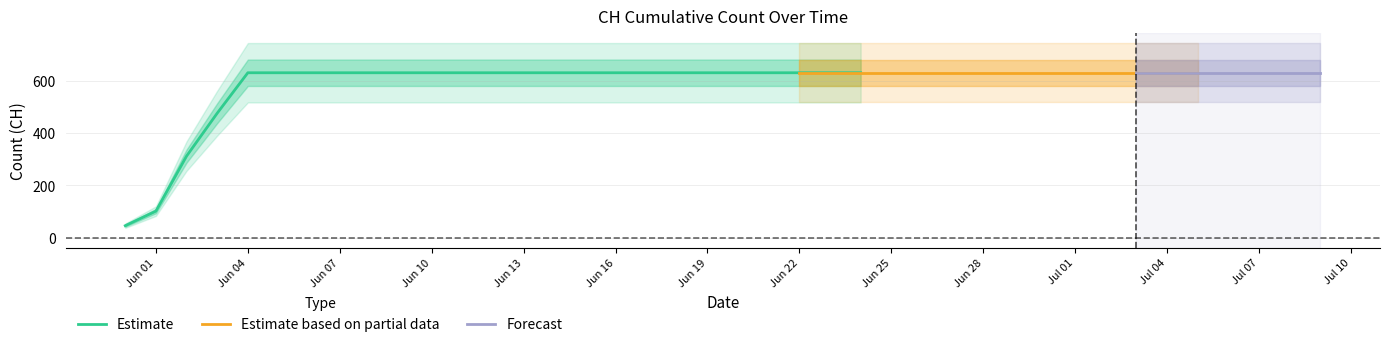

Rank the categories by value from highest to lowest.

2020-06-03, 2020-06-04, 2020-06-05, 2020-06-06, 2020-06-07, 2020-06-08, 2020-06-09, 2020-06-10, 2020-06-11, 2020-06-12, 2020-06-13, 2020-06-14, 2020-06-15, 2020-06-16, 2020-06-17, 2020-06-18, 2020-06-19, 2020-06-20, 2020-06-21, 2020-06-22, 2020-06-23, 2020-06-24, 2020-06-25, 2020-06-26, 2020-06-27, 2020-06-28, 2020-06-29, 2020-06-30, 2020-07-01, 2020-07-02, 2020-07-03, 2020-07-04, 2020-07-05, 2020-07-06, 2020-07-07, 2020-07-08, 2020-07-09, 2020-06-02, 2020-06-01, 2020-05-31